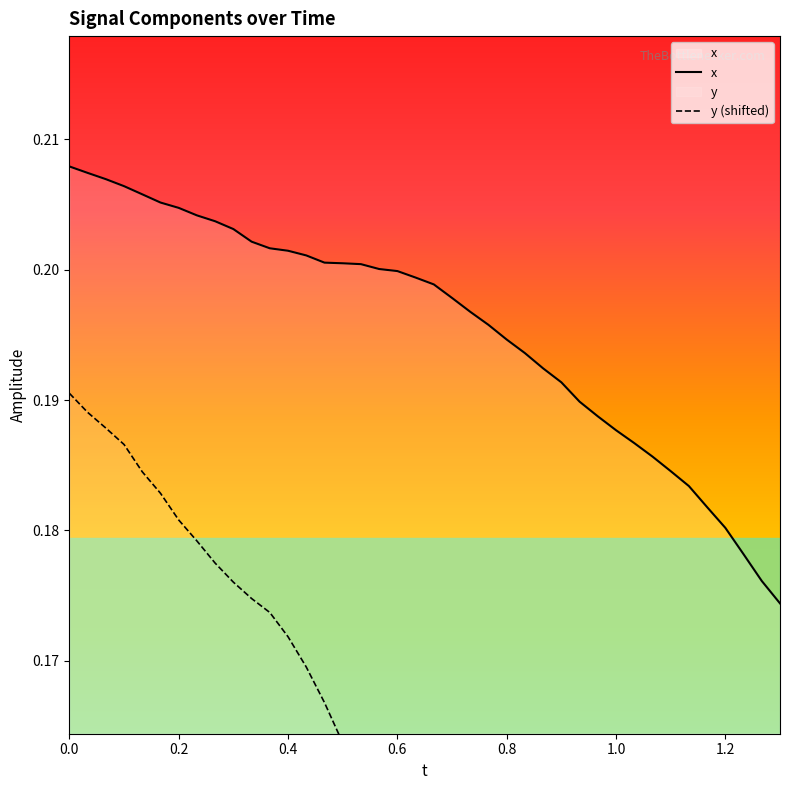

List the series in order of their peak value, highest first.

x, y (shifted)